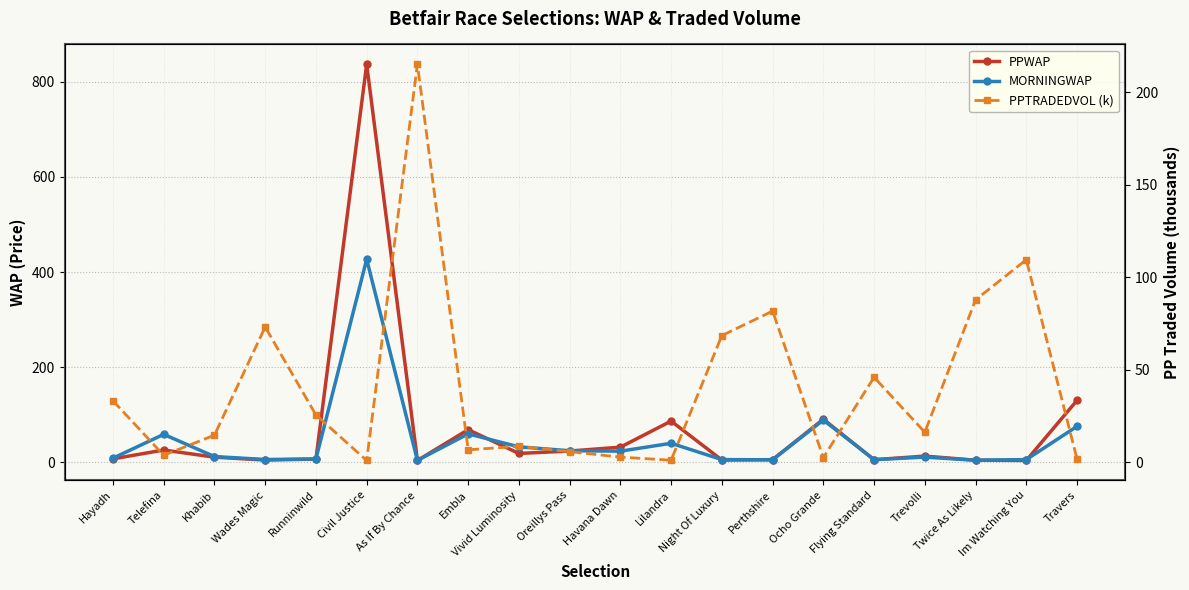

Is this an area chart (filled region under the line)?

No